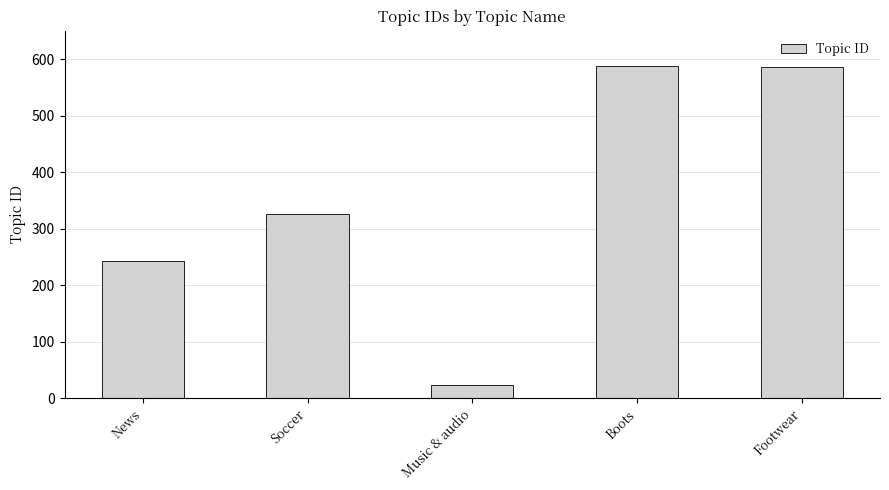

The chart shows a value of 585 at Footwear. True or false?

True